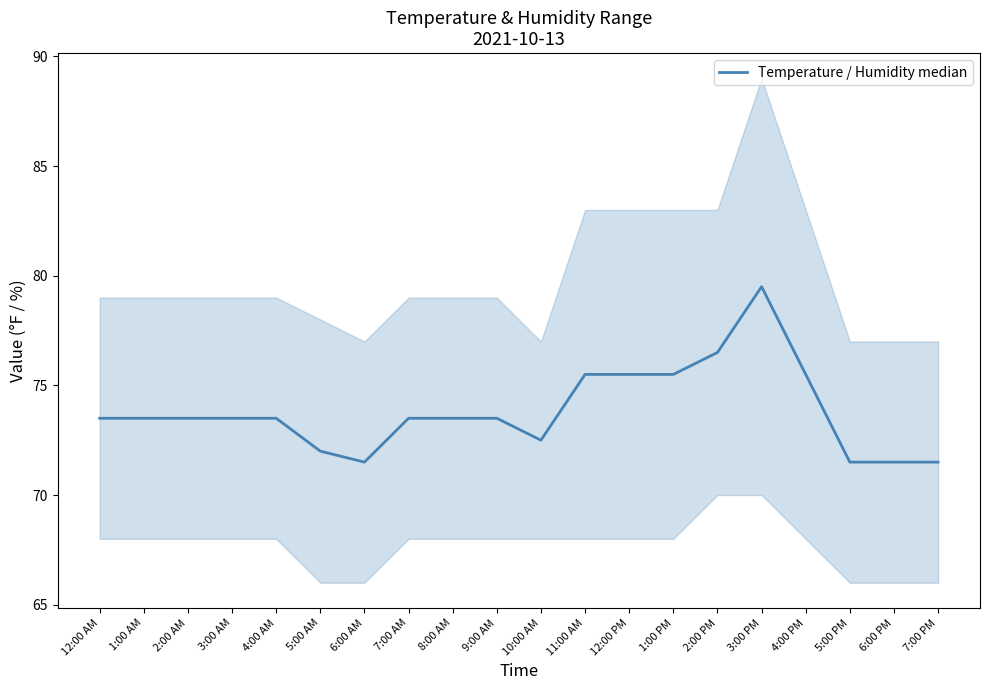

What is the greatest value displayed?

79.5